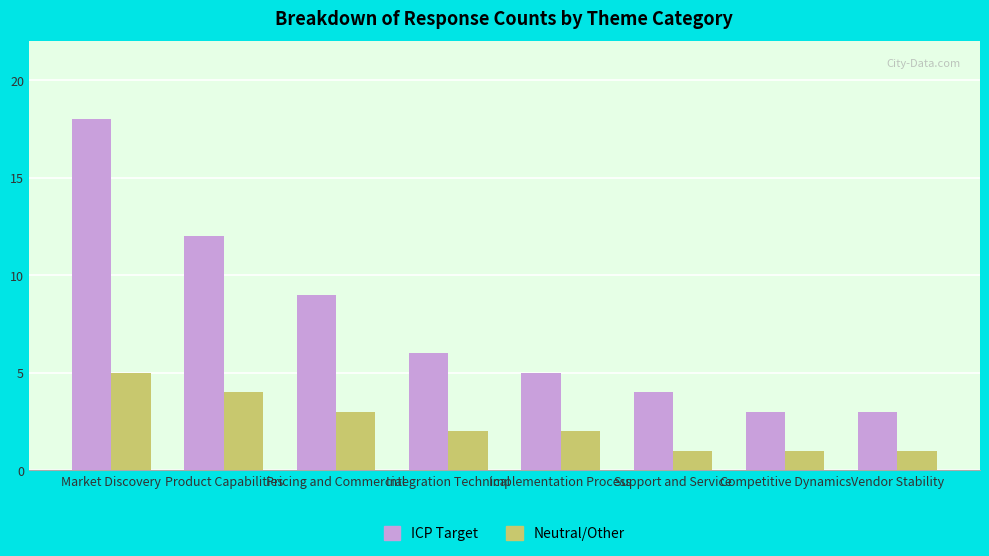

Read the Neutral/Other value at Implementation Process.

2